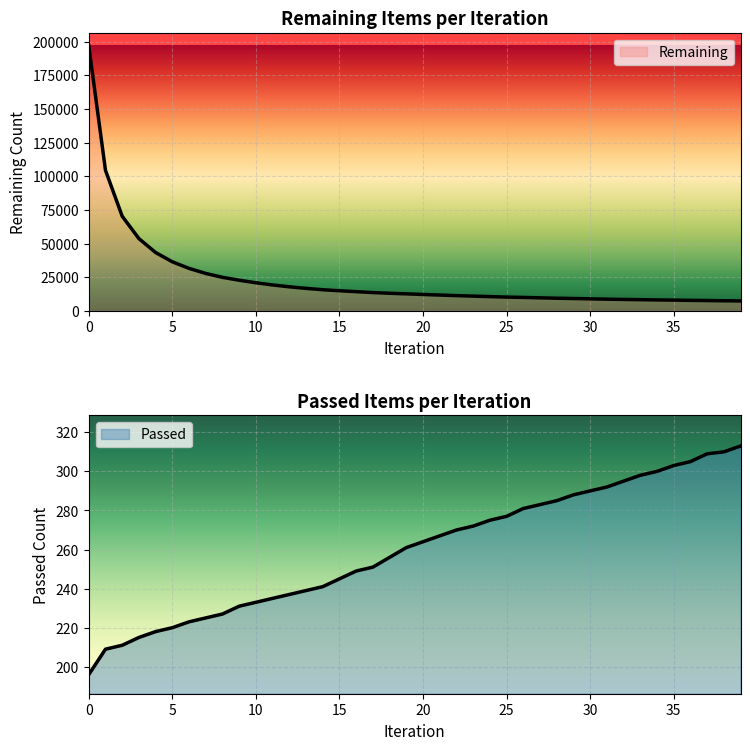

True or false: Remaining has more than 1 points higher than both neighbors.

False